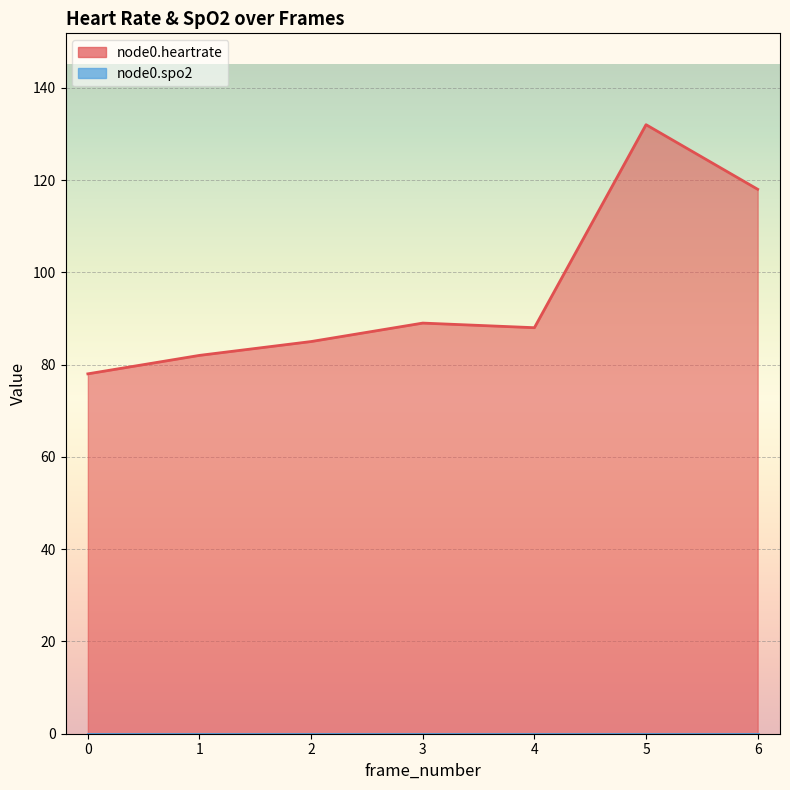

What is the value of the 4th point from the left?

89